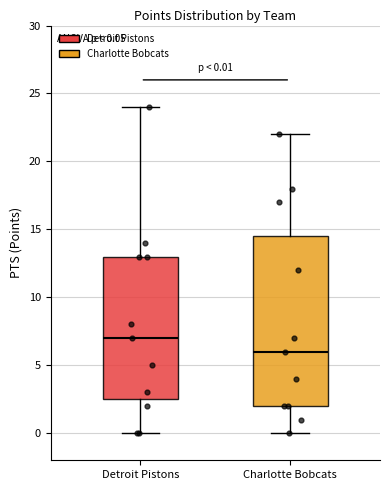

Comparing the boxes themselves (not the whiskers), which one is the tallest?

Charlotte Bobcats